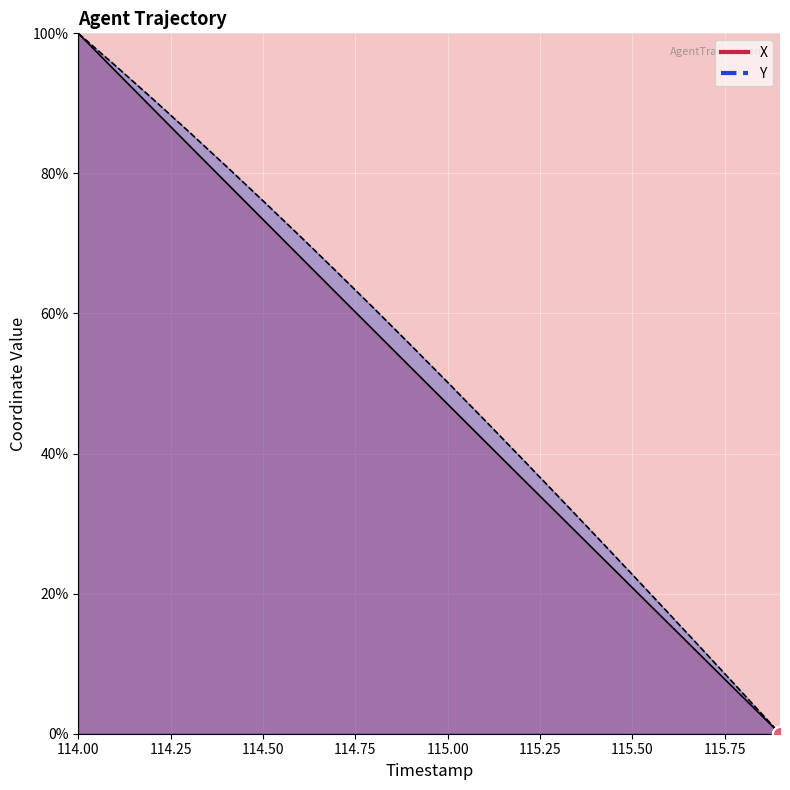

Is the value of Y at 114.1 greater than the value of X at 114.6?

Yes